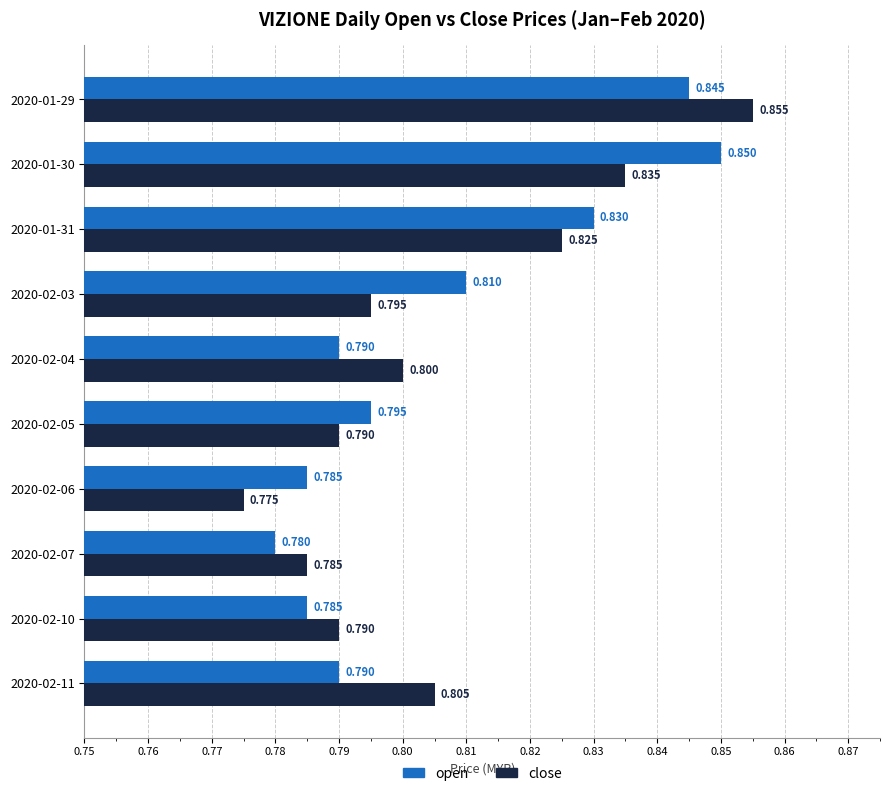

List the series in order of their overall mean, lowest first.

close, open